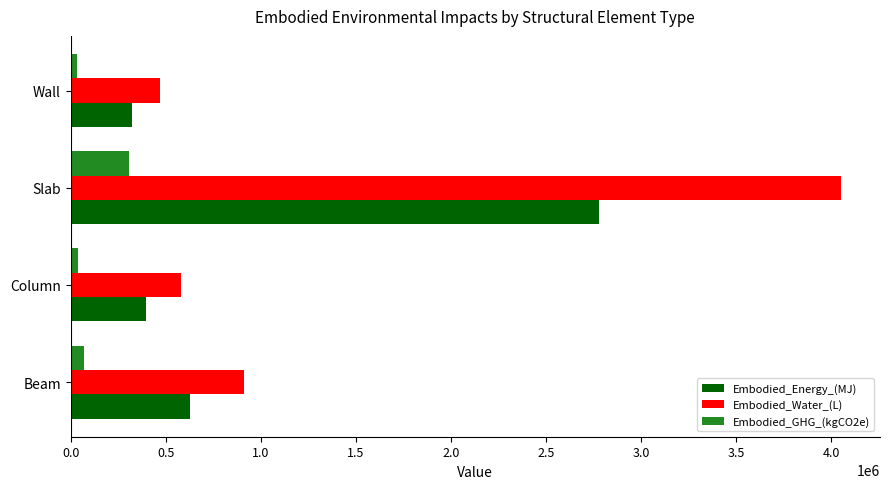

What is the difference between the maximum and minimum values in the Embodied_Water_(L) series?

3583874.9